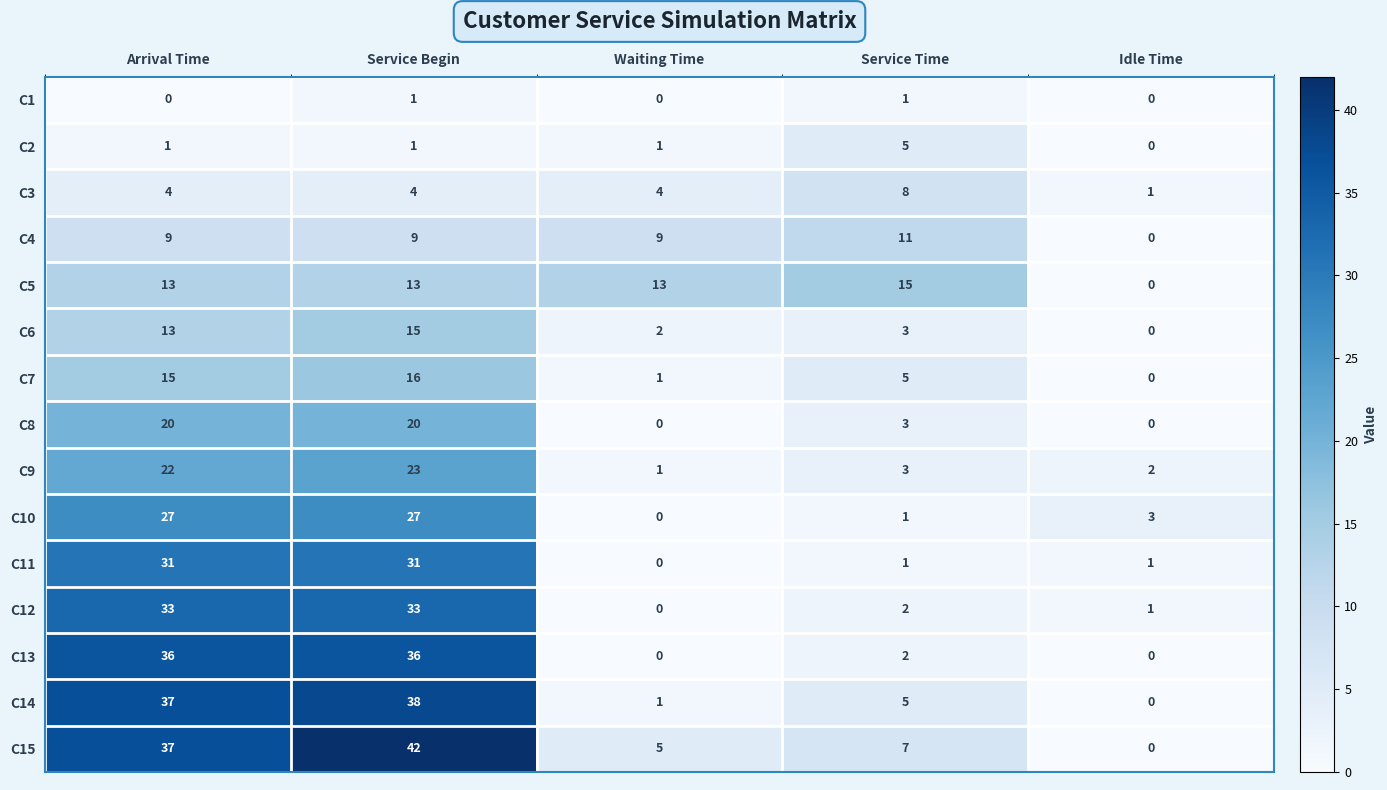

At which category is the sum across all series the highest?

Service Begin